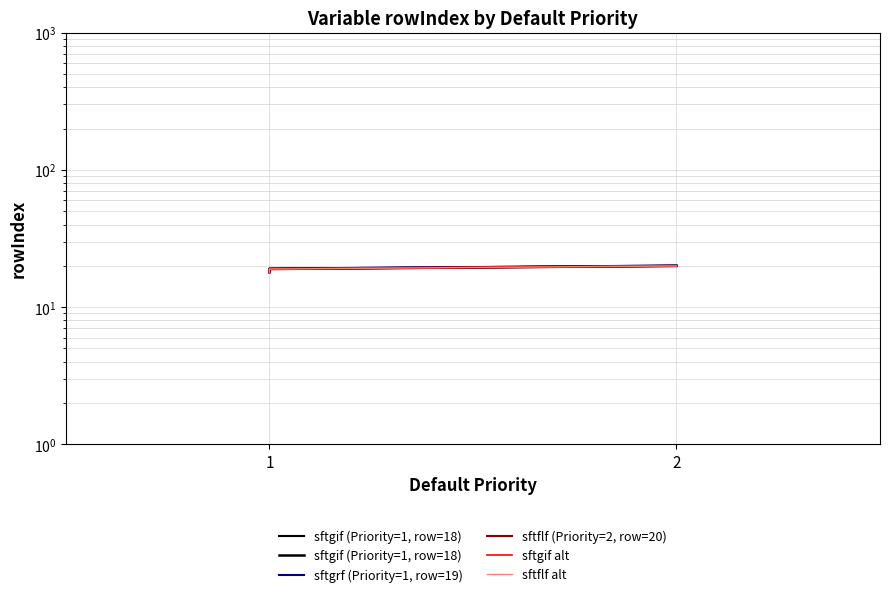

Which has a higher value, 1 or 2?

2